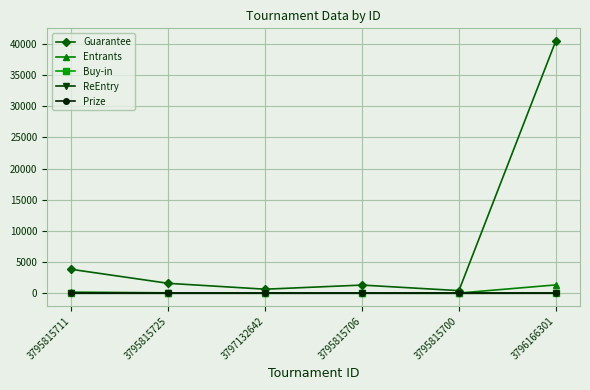

What is the spread (max minus min) of values at 3795815706?

1320